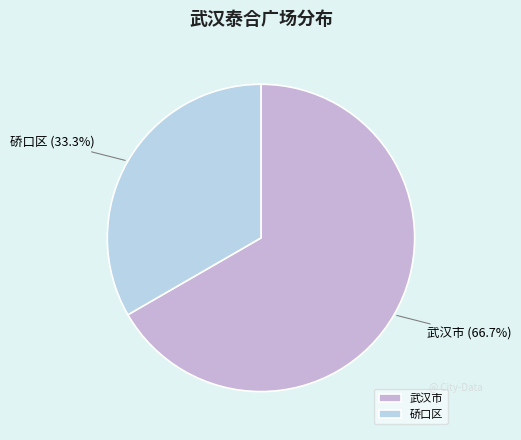

To the nearest percent, what is the difference between the largest and smallest slice percentages?

33%